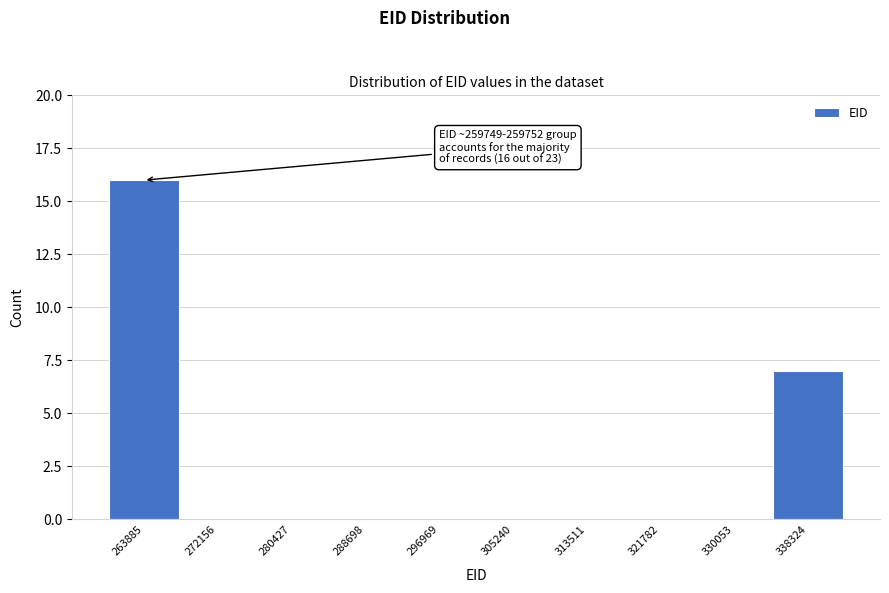

Over which range of the x-axis is the bar tallest?

260000 to 268000